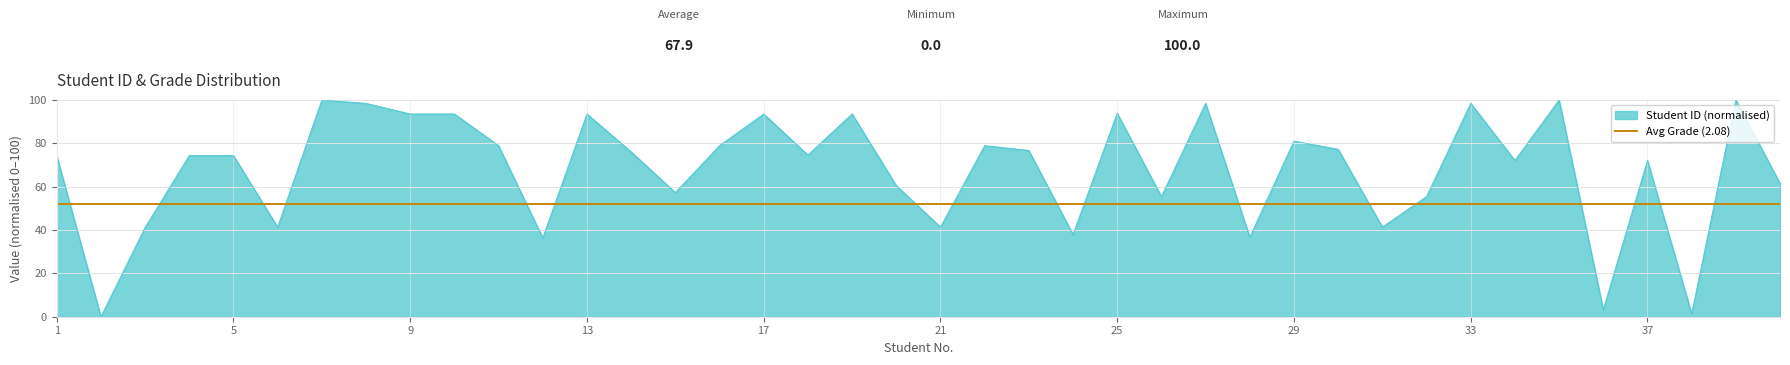

Which has a higher value, 37 or 40?

37